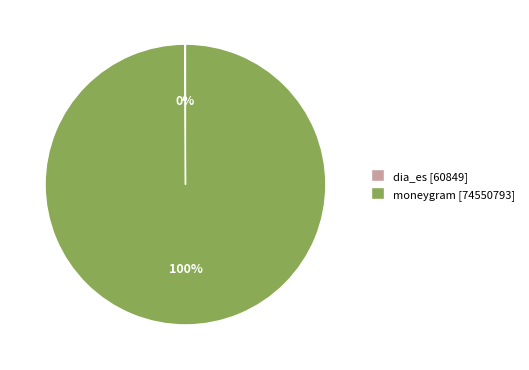

To the nearest percent, what is the average slice percentage?

50%